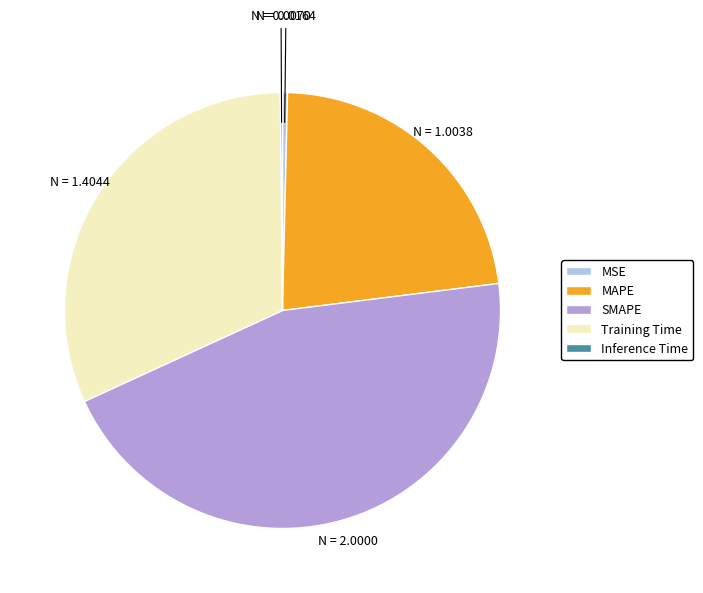

Is it true that MAPE is 23% of the pie?

True